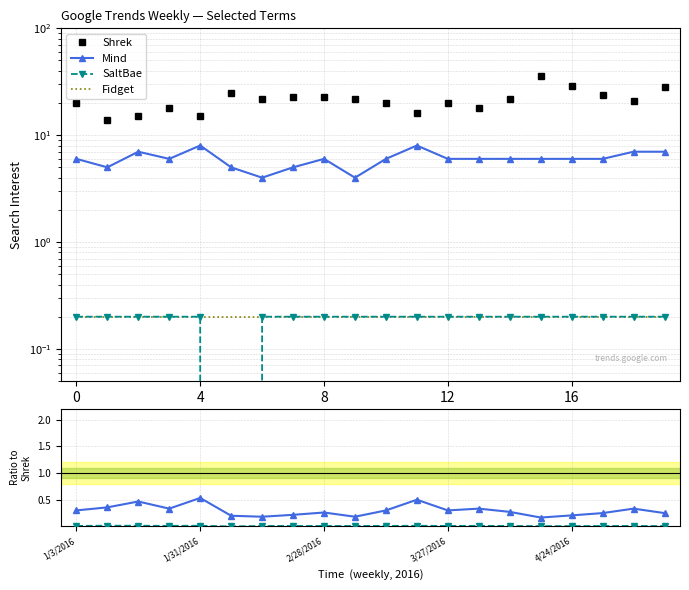

How many lines are shown in the chart?

6